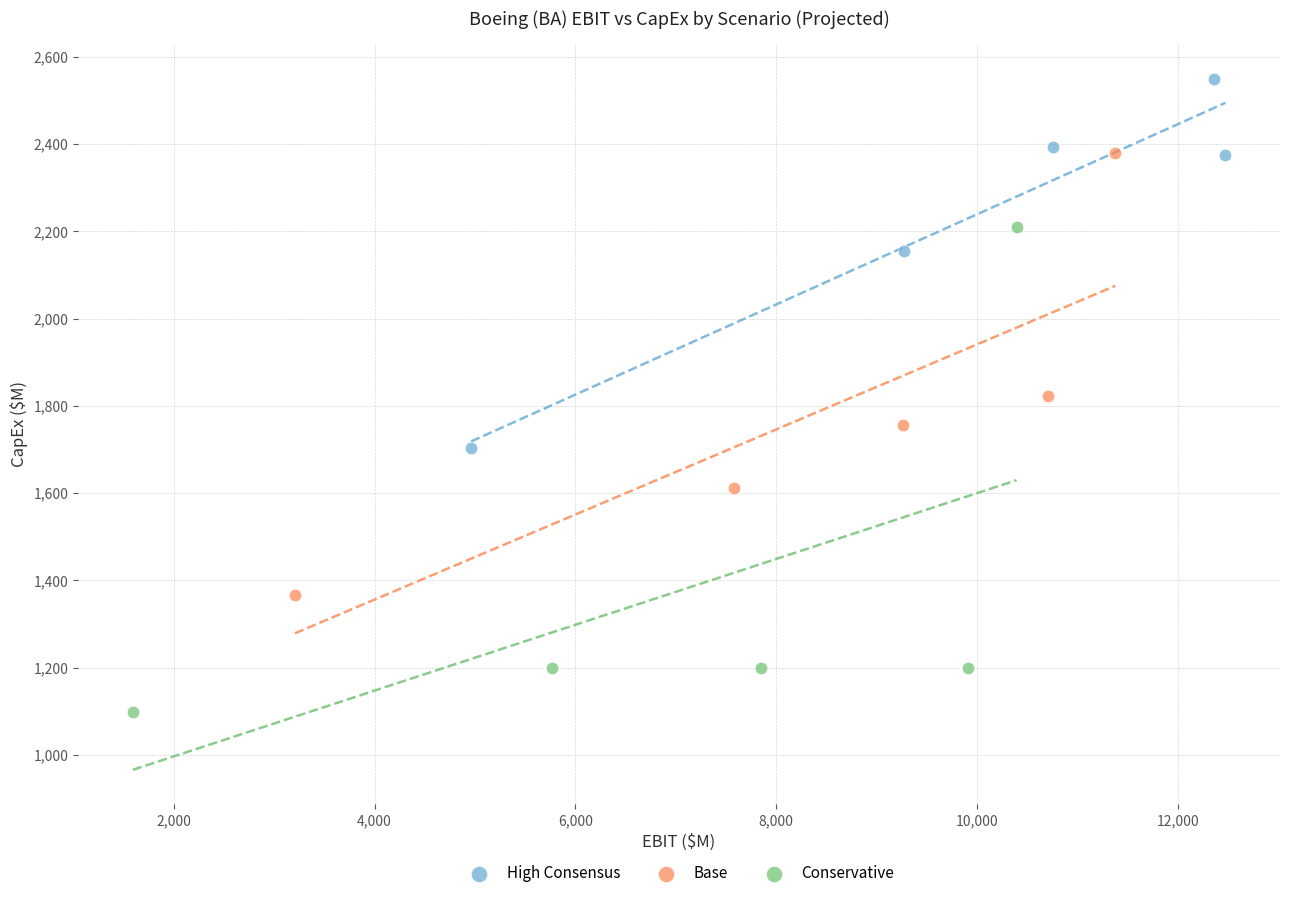

Which series has the widest spread of Y values?

Conservative